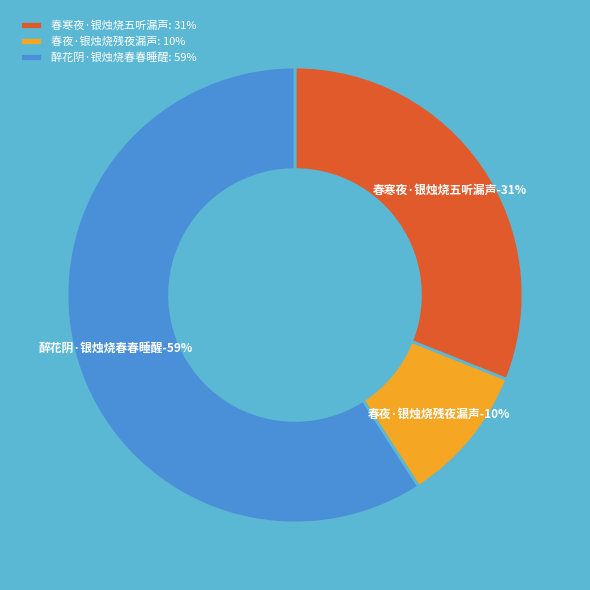

Is there a majority slice in this chart?

Yes